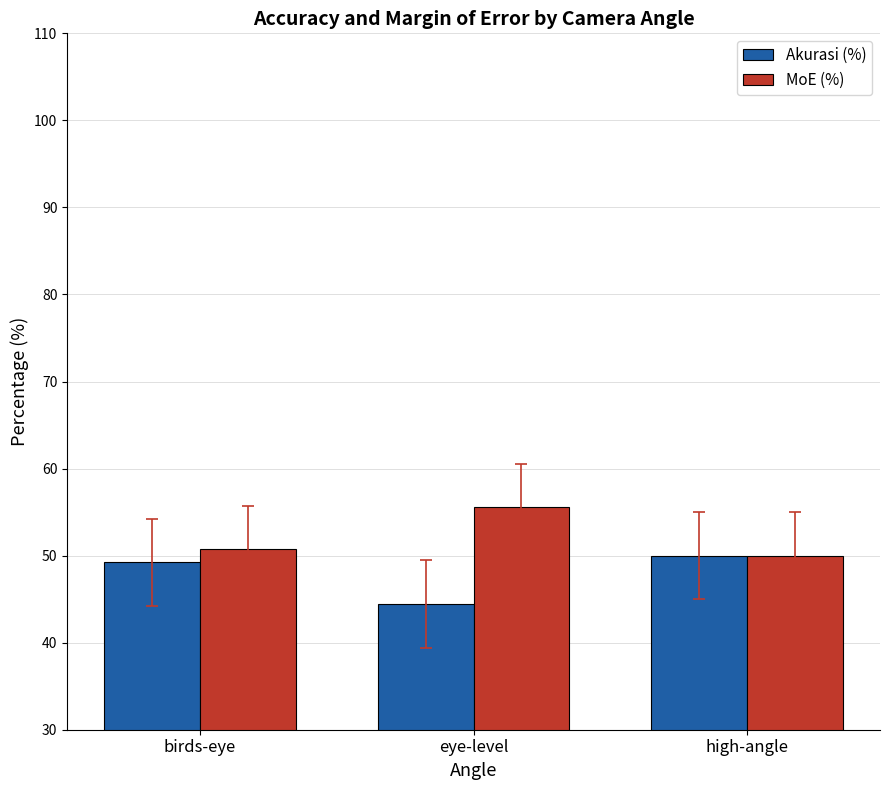

Reading left to right, extract all data points from this chart.

Akurasi (%): 49.3	44.4	50.0
MoE (%): 50.7	55.6	50.0